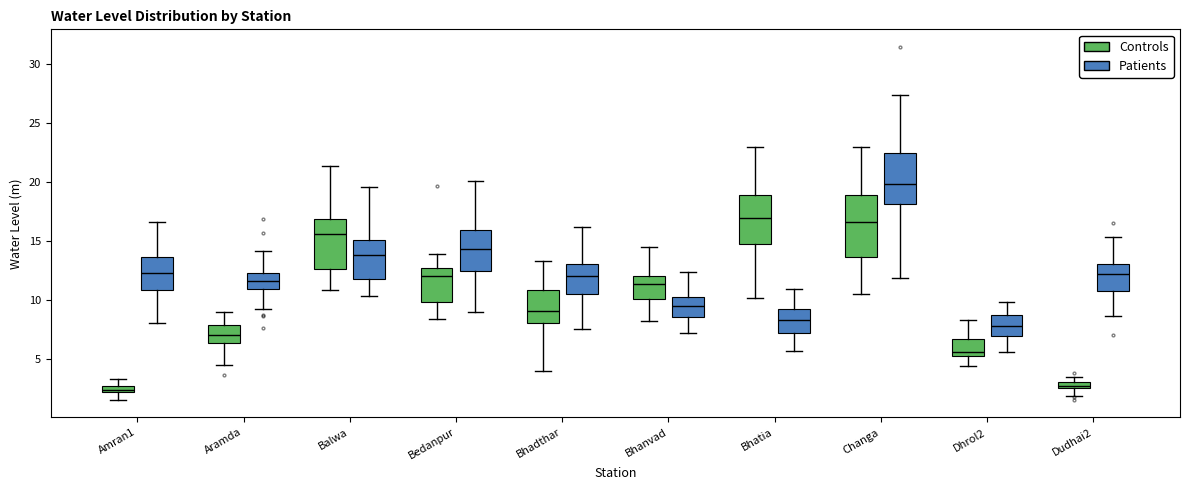

Where is the lower edge of the box for Bedanpur (Controls) on the y-axis? The values are not printed on the chart, so give them approximately, as read against the axis.

10.0